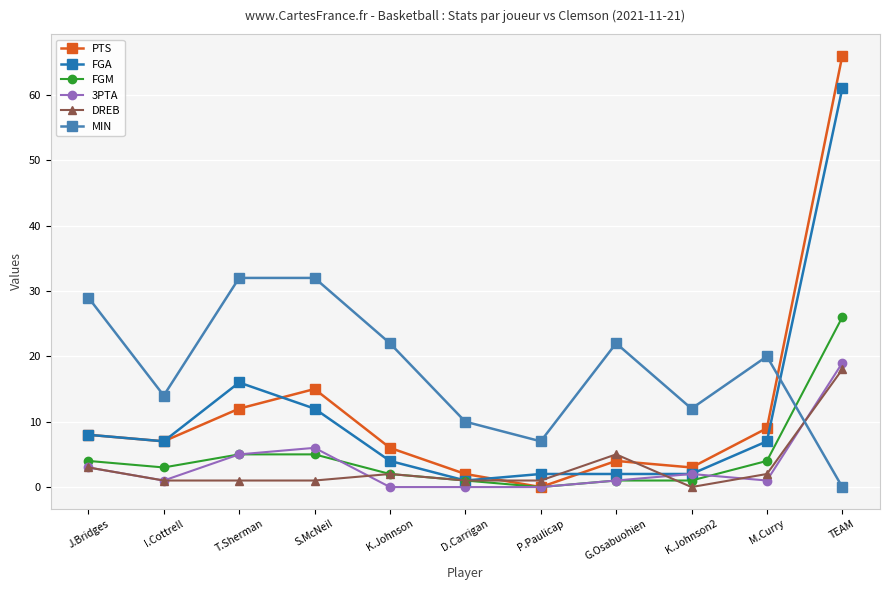

Where is the first local maximum for 3PTA?

S.McNeil